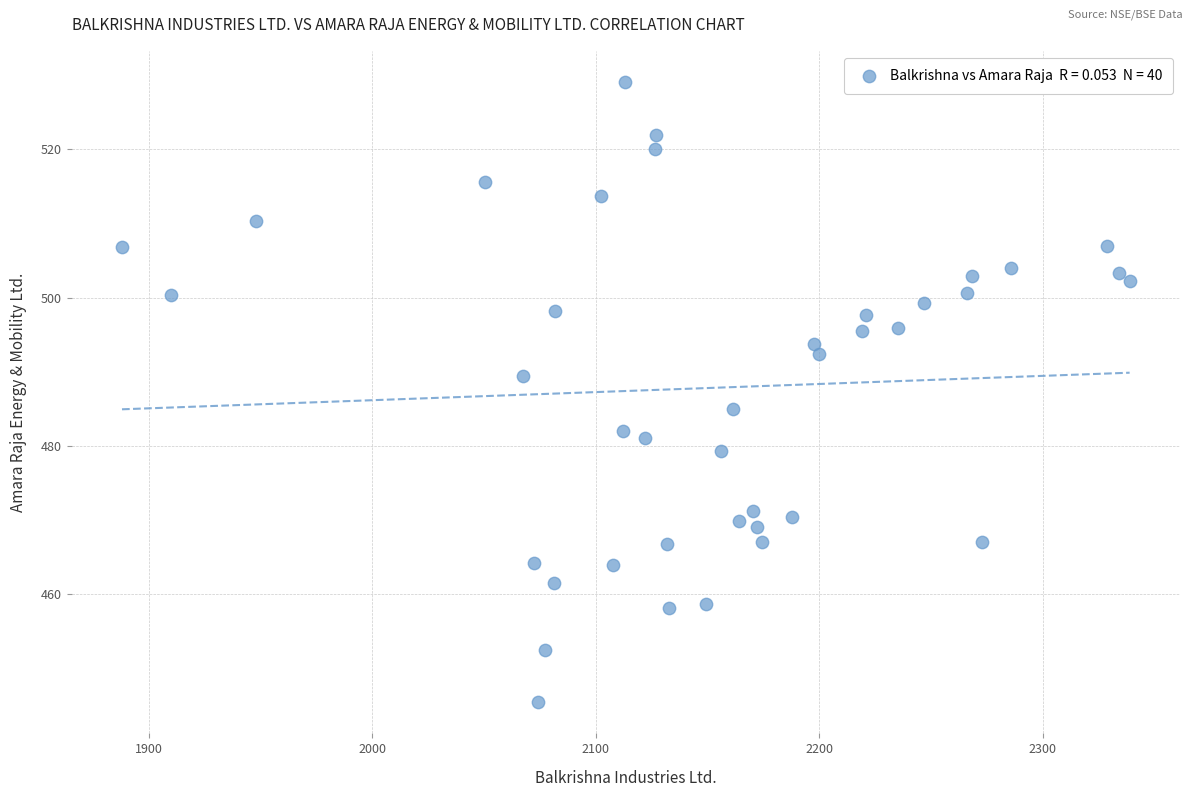

What is the range of Y values (max minus min)?

83.6